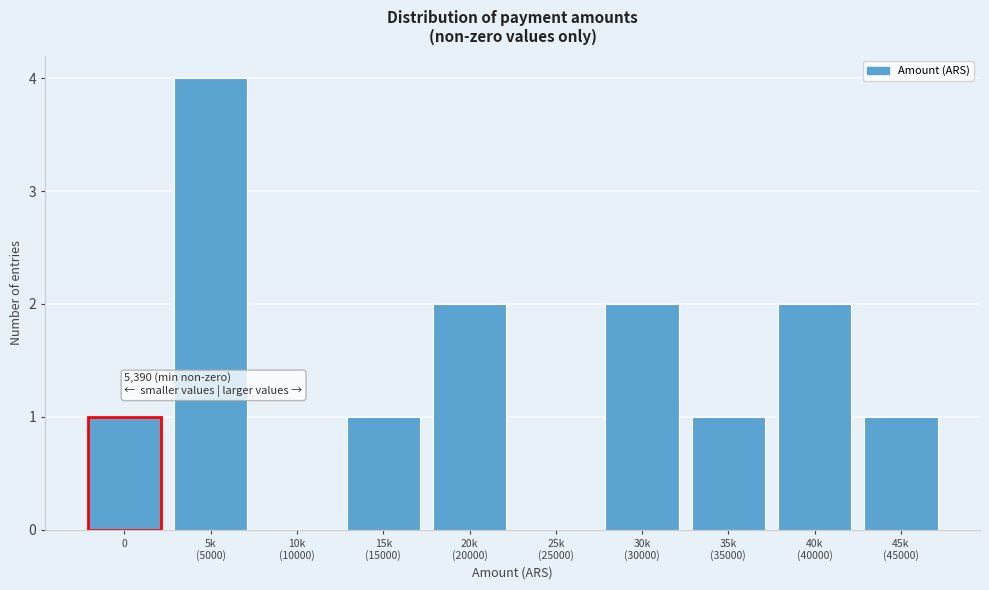

What is the sum of all values?

14